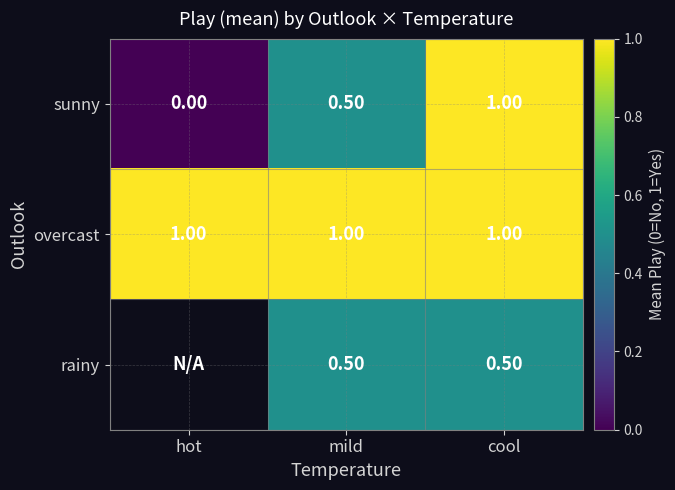

At which category is the sum across all series the highest?

cool